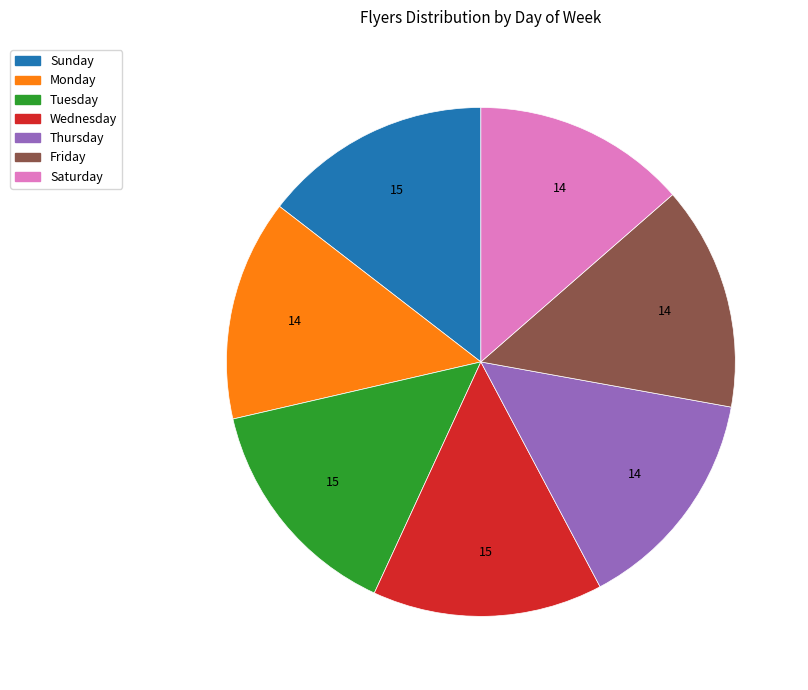

True or false: Monday accounts for 14% of the total.

True